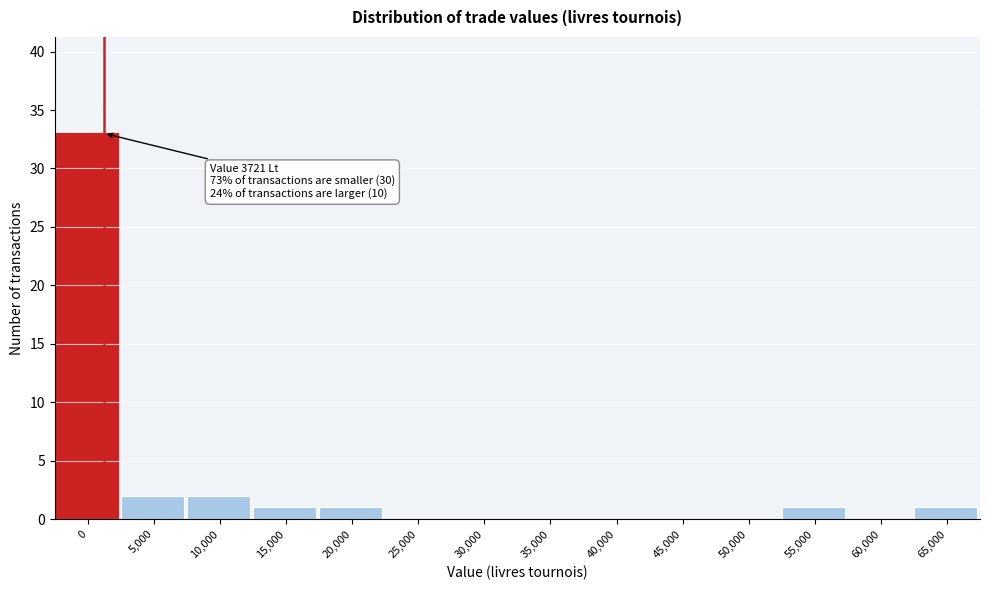

Reading right to left, transcribe all the data shown in this chart.

65,000=1	60,000=0	55,000=1	50,000=0	45,000=0	40,000=0	35,000=0	30,000=0	25,000=0	20,000=1	15,000=1	10,000=2	5,000=2	0=33